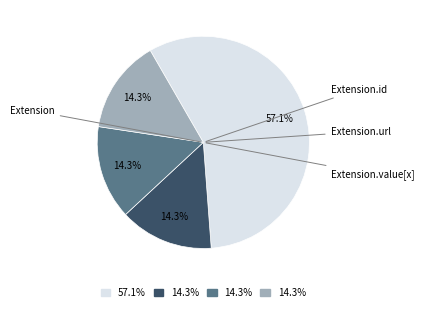

How many slices are in this pie chart?

4